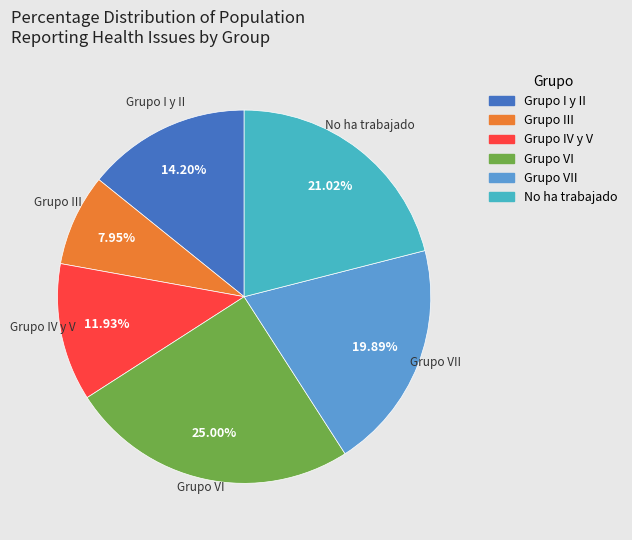

Between Grupo III and No ha trabajado, which is larger?

No ha trabajado